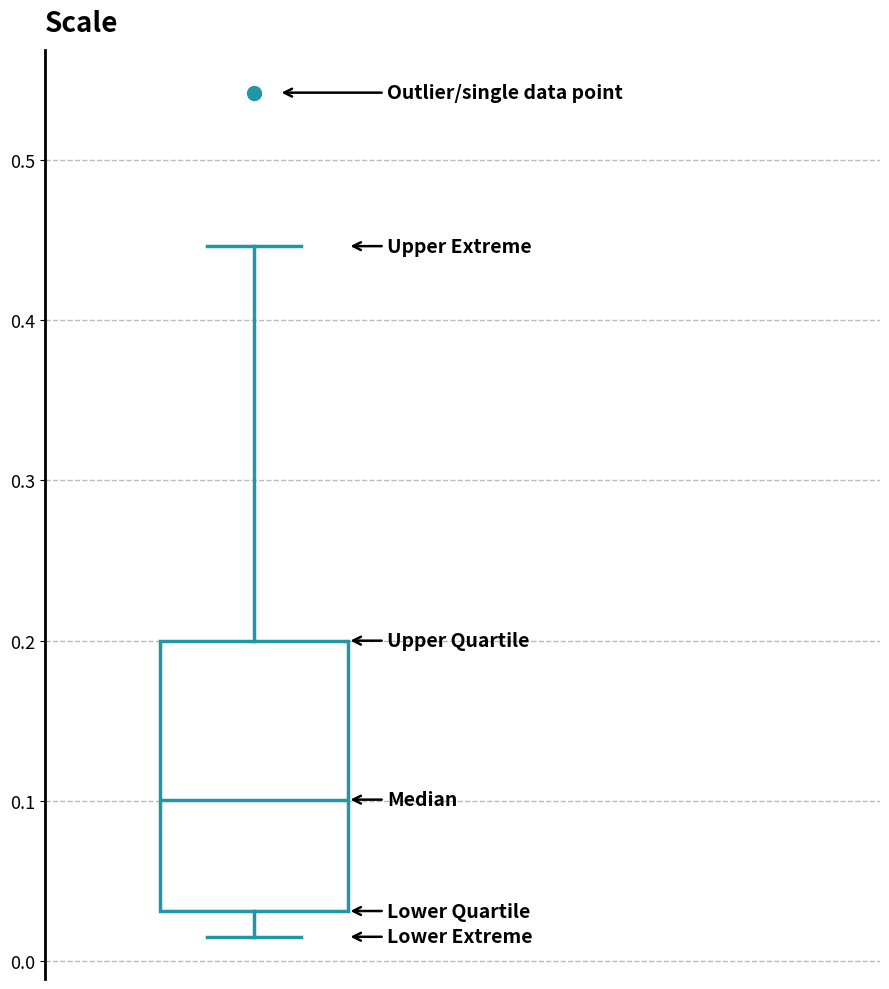

Read this box plot against the y-axis: the position of the median line, the range covered by the box, and the ends of both whiskers. The values are not printed on the chart, so give them approximately, as read against the axis.

median 0.10, box 0.03 to 0.20, whiskers 0.02 to 0.45